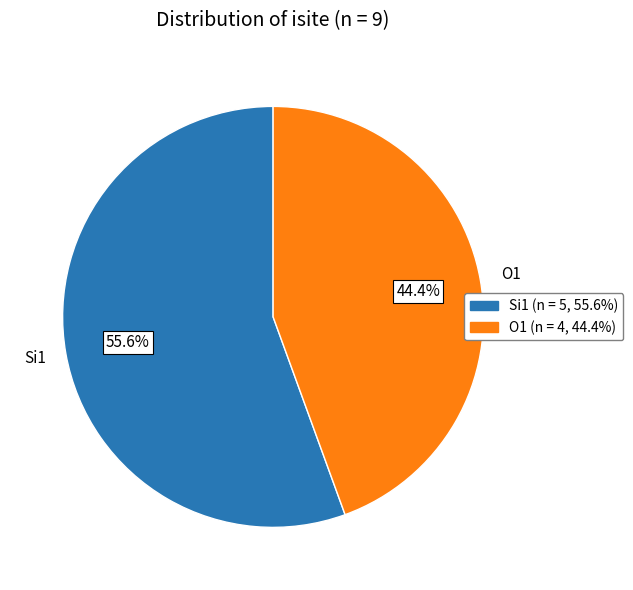

Is there a majority slice in this chart?

Yes